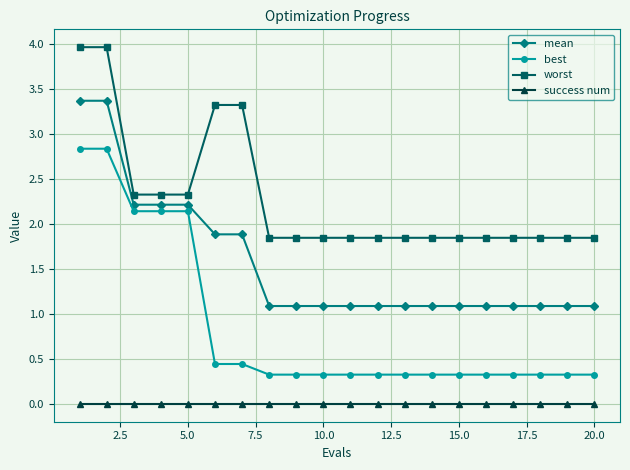

What is the lowest value of the best series?

0.3